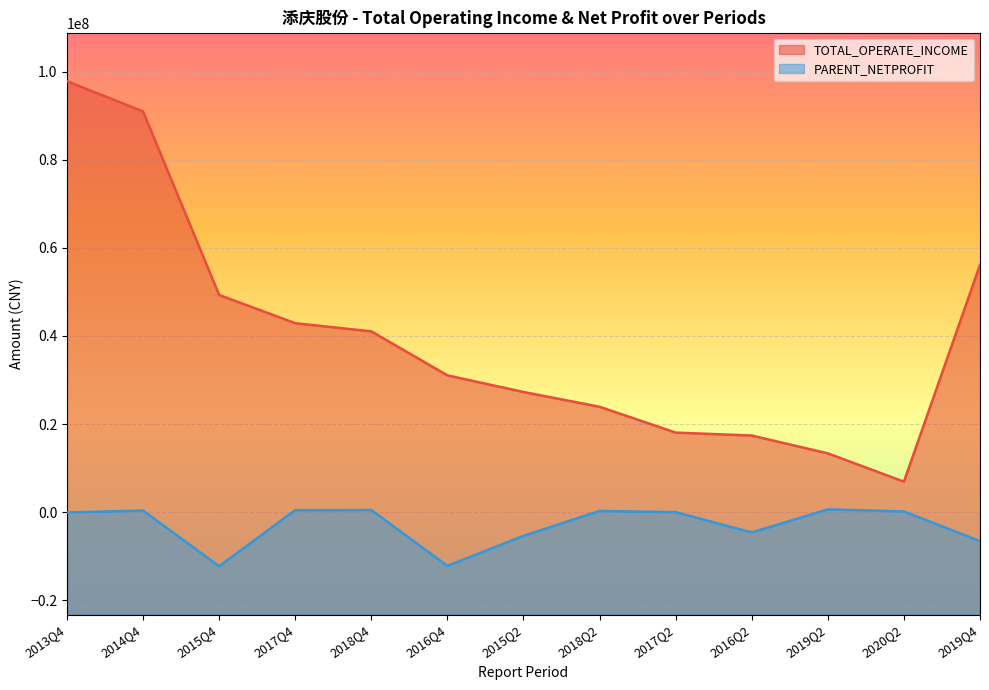

Is the value of PARENT_NETPROFIT at 2017Q4 greater than the value of TOTAL_OPERATE_INCOME at 2014Q4?

No